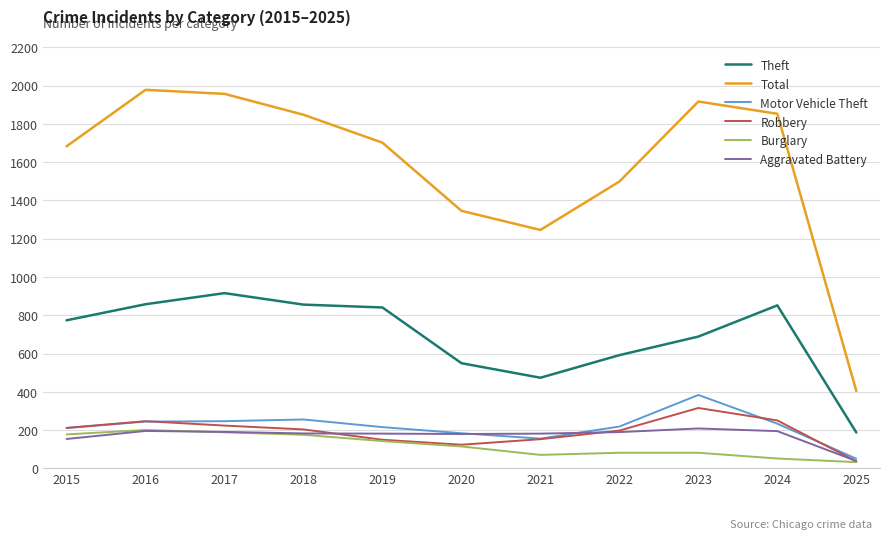

Which series has the largest total across all categories?

Total